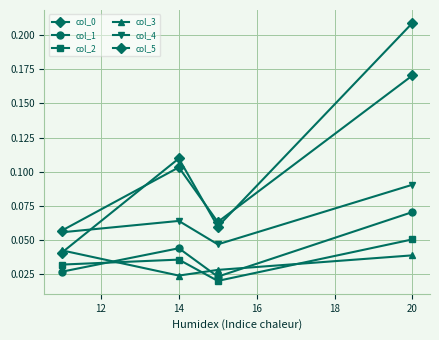

How many distinct data groups are displayed?

6